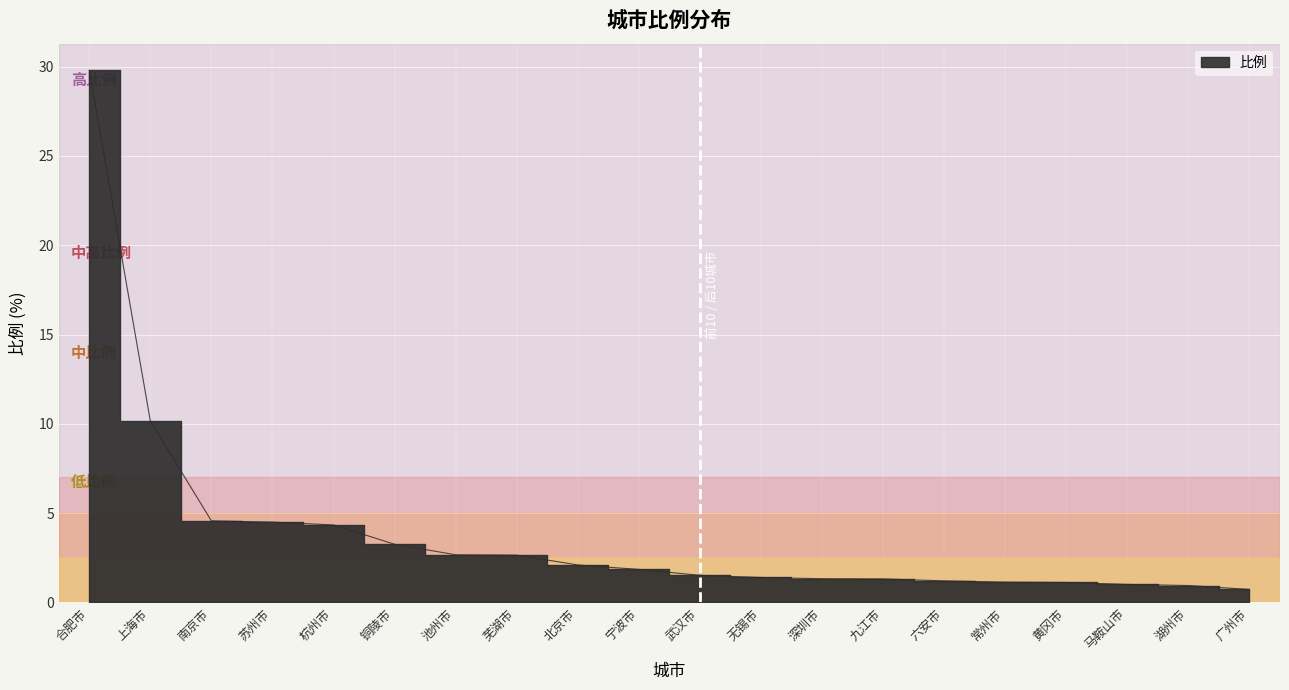

What is the change in value from 六安市 to 广州市?

-0.5